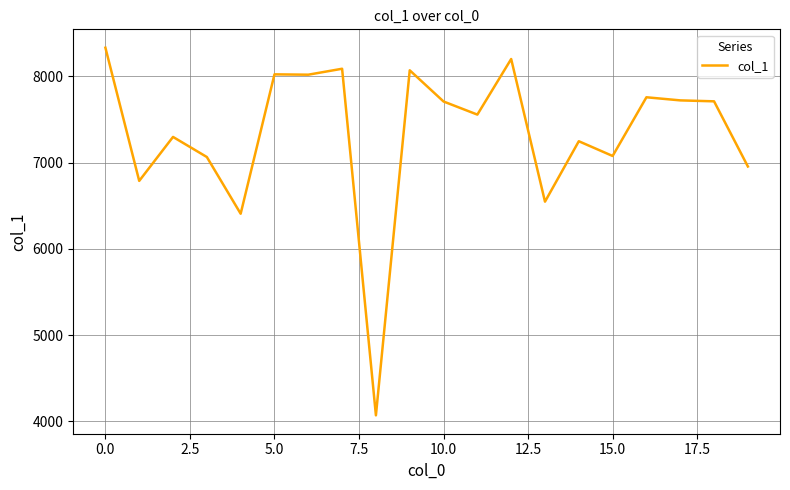

Is this an area chart (filled region under the line)?

No